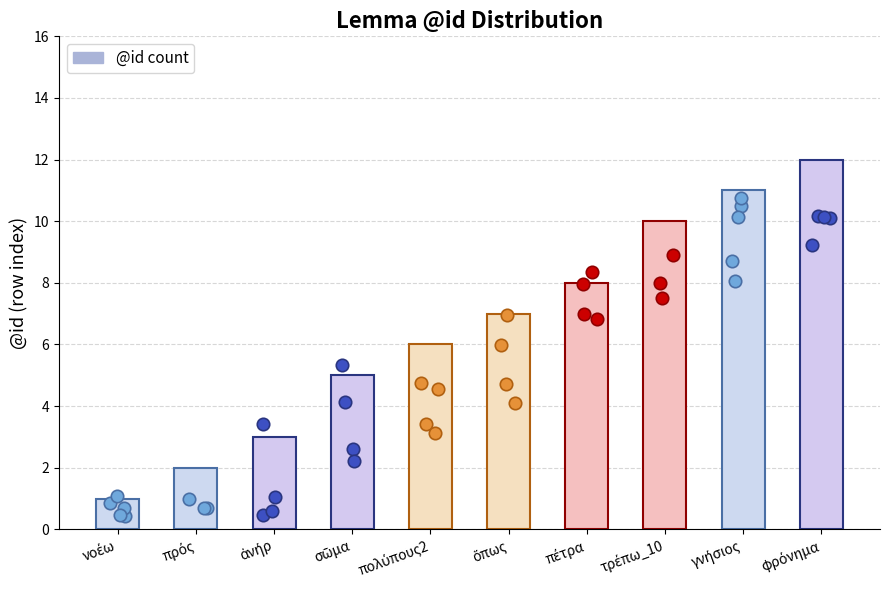

Between ὅπως and πολύπους2, which is larger?

ὅπως